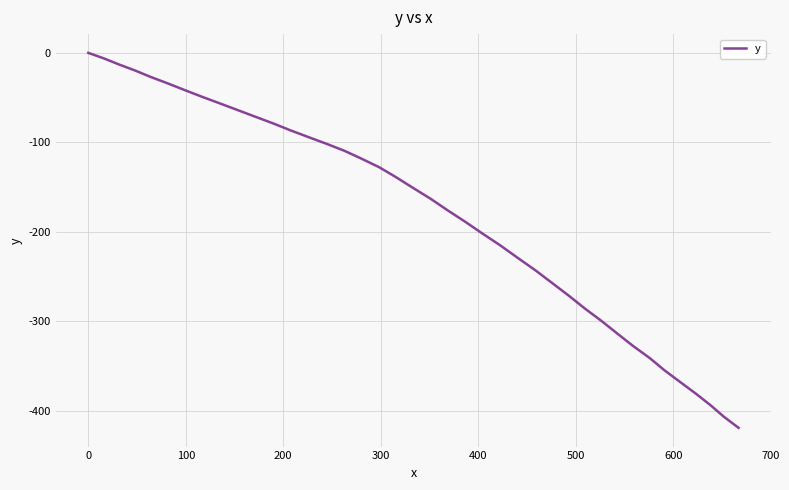

What is the smallest value displayed?

-419.3